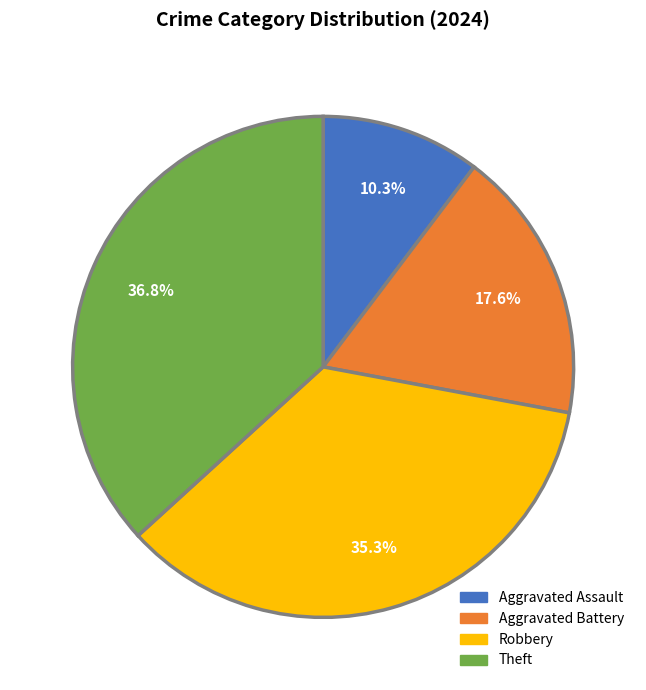

Is there a majority slice in this chart?

No